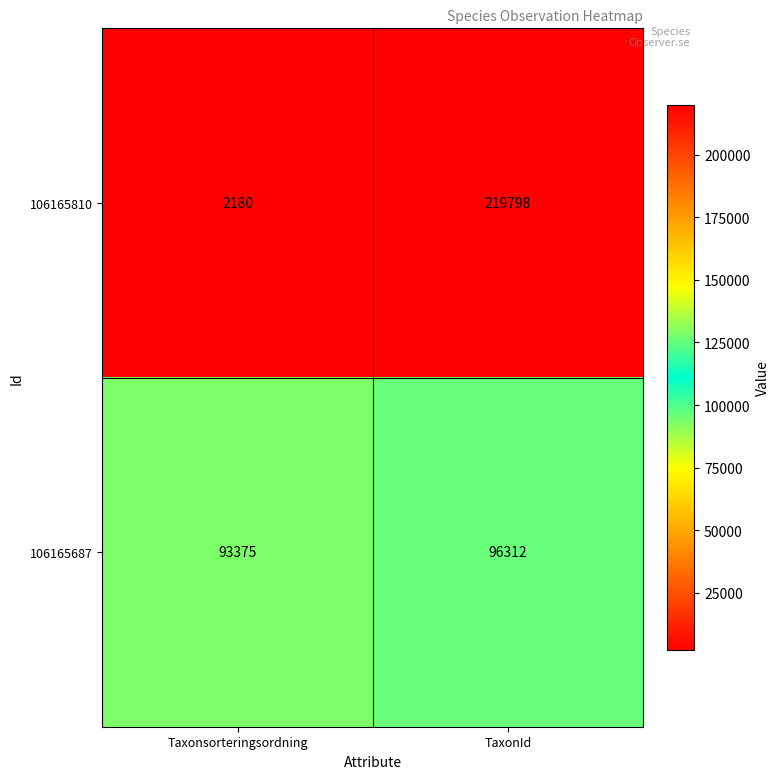

Which series has the largest total across all categories?

106165810